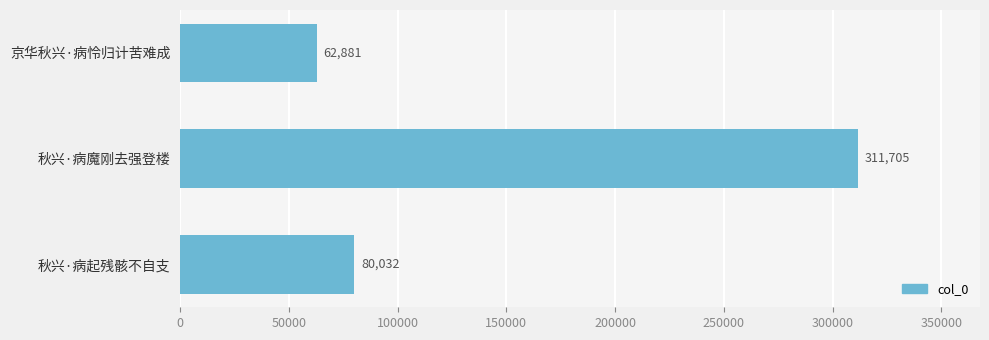

Rank the categories by value from lowest to highest.

京华秋兴·病怜归计苦难成, 秋兴·病起残骸不自支, 秋兴·病魔刚去强登楼